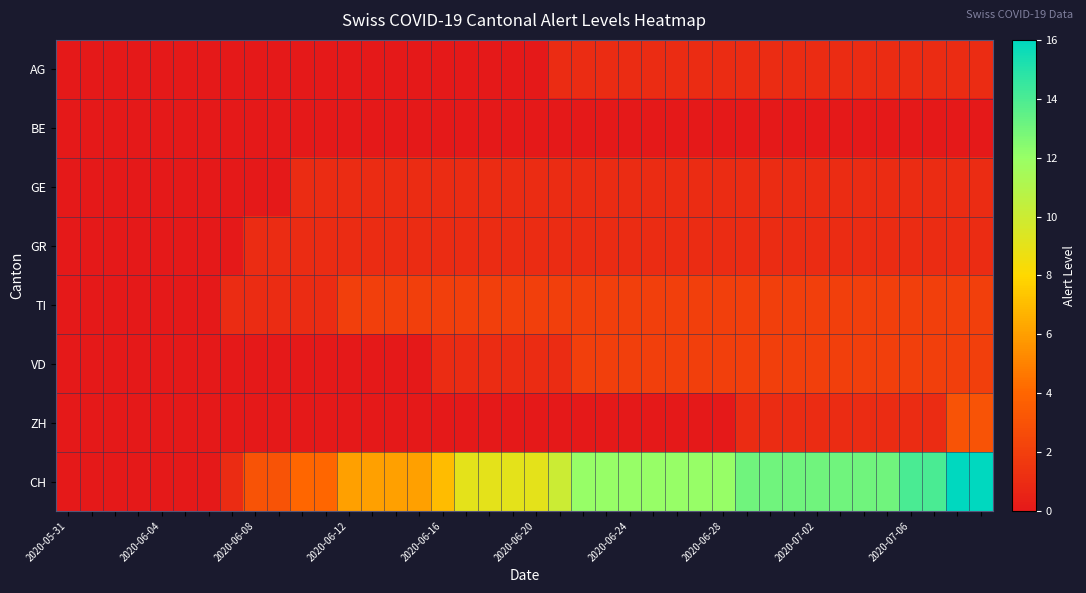

At which category does the chart reach its minimum across all series?

2020-05-31